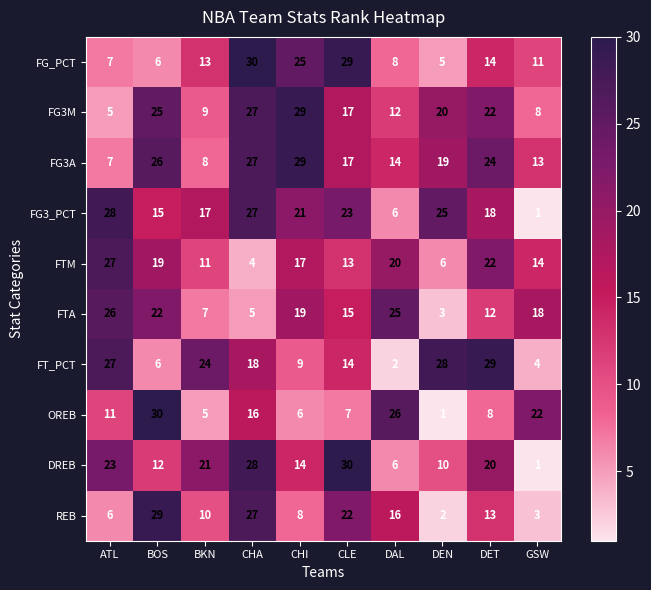

What is the sum of the FG3M values at BOS and DEN?

45